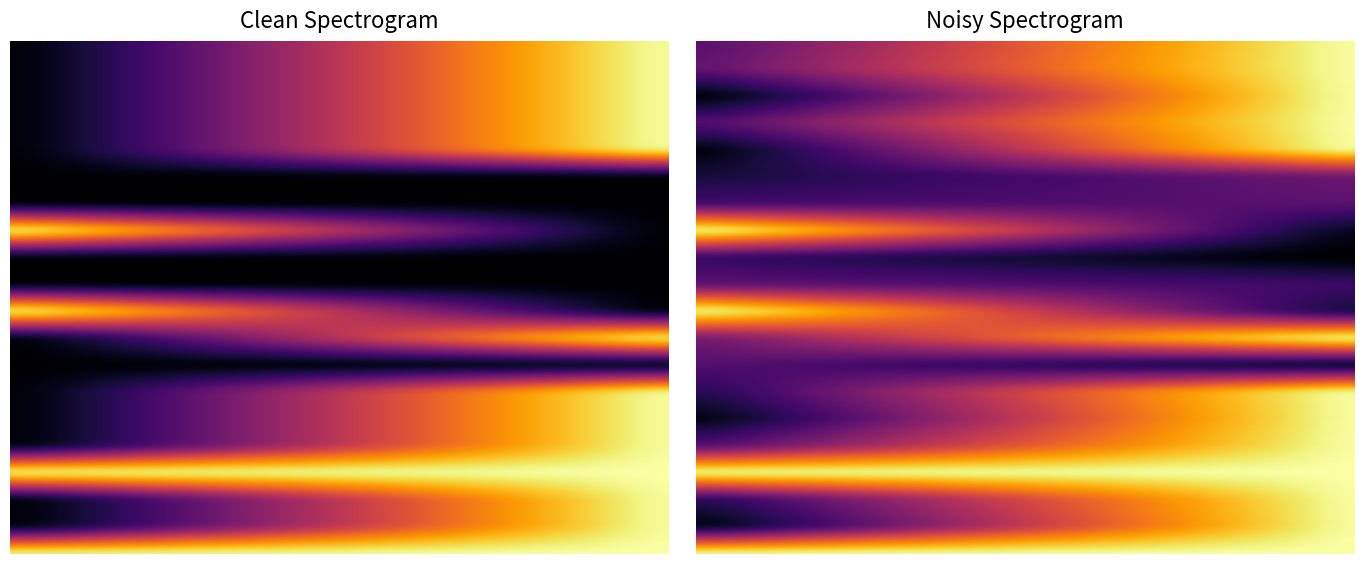

Which has a higher value, 1 or 0?

1